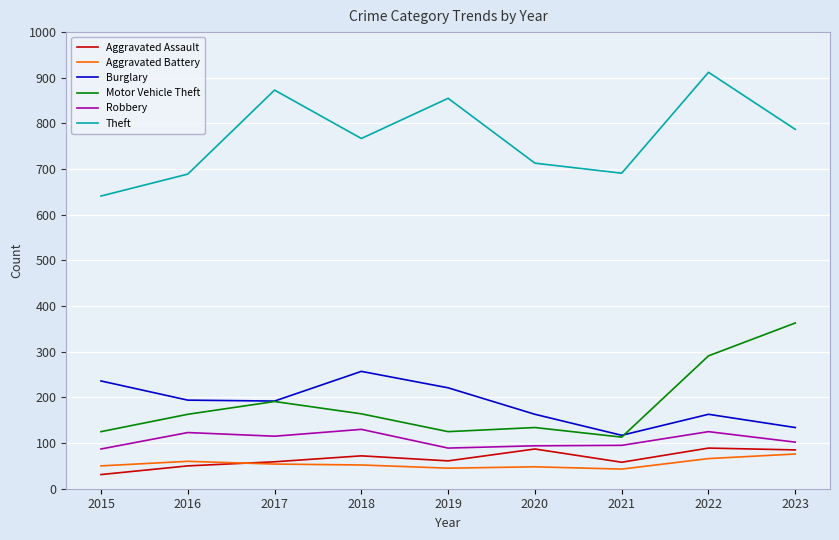

Is the value of Robbery at 2021 greater than the value of Burglary at 2023?

No